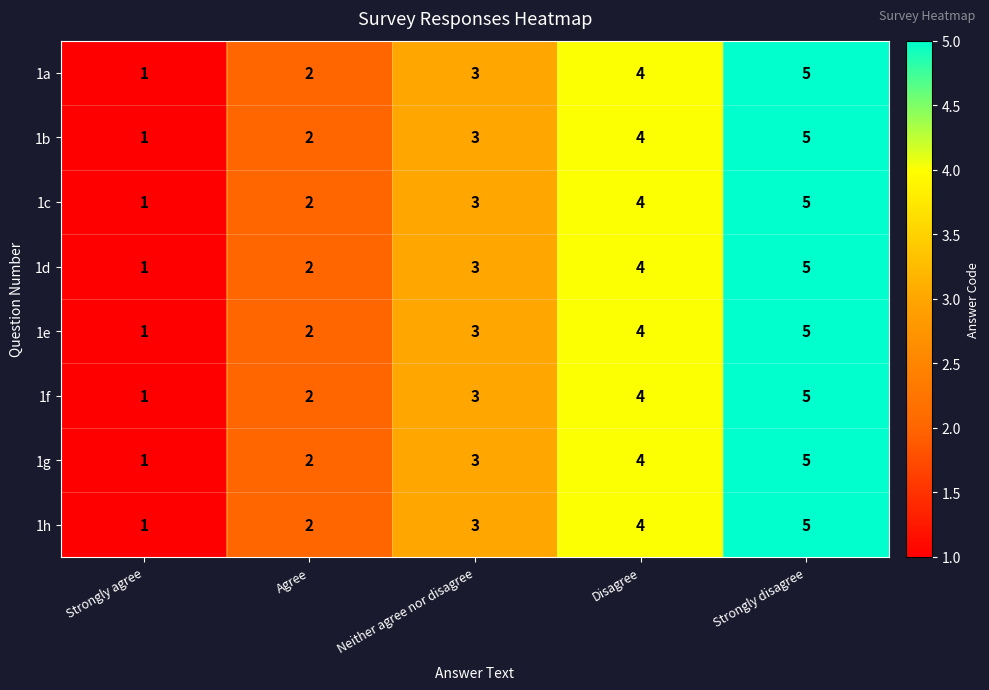

Where is 1g nearest to the value 3?

Neither agree nor disagree